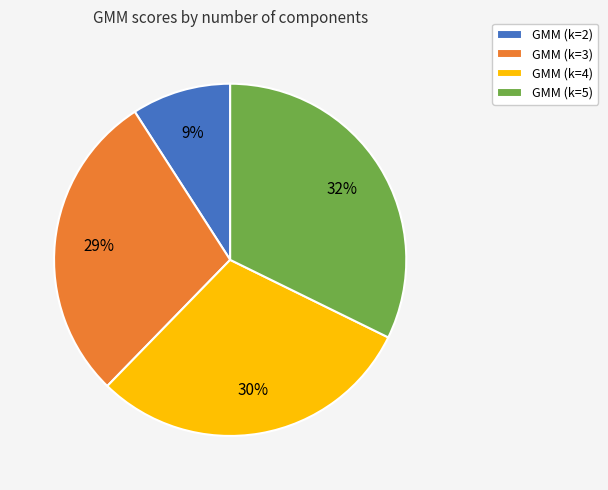

How many slices are in this pie chart?

4